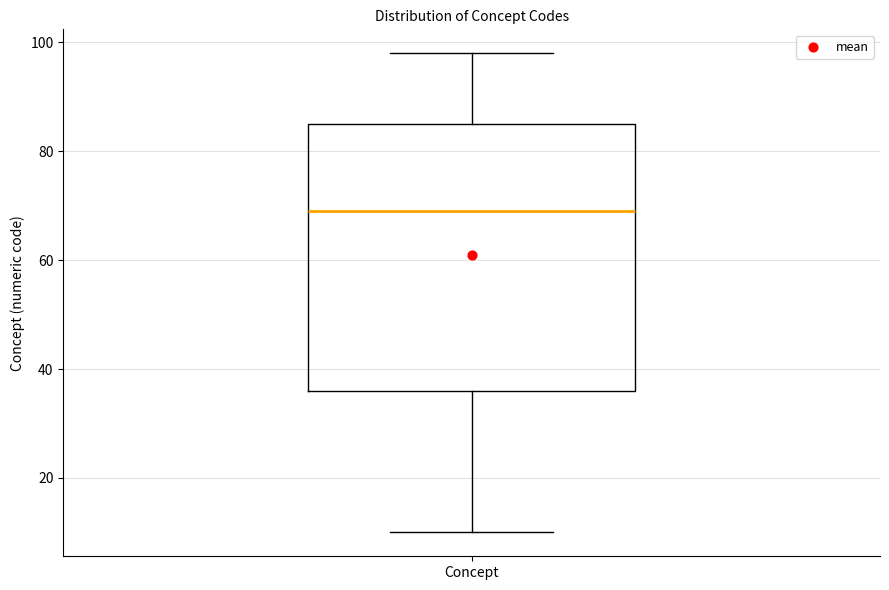

Read this box plot against the y-axis: the position of the median line, the range covered by the box, and the ends of both whiskers. The values are not printed on the chart, so give them approximately, as read against the axis.

median 70, box 36 to 86, whiskers 10 to 98